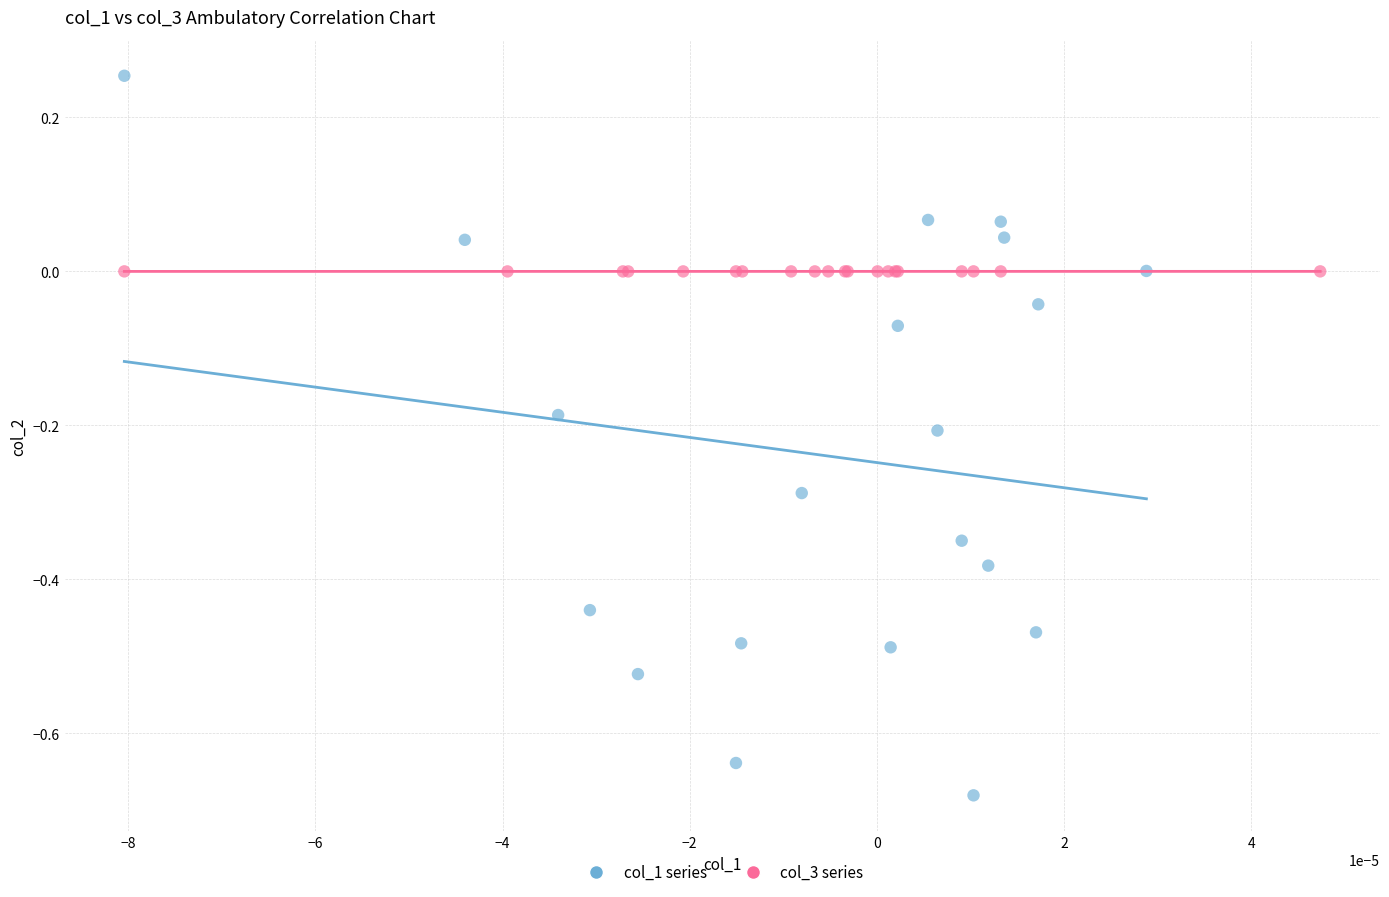

Which series has the widest spread of Y values?

col_1 series